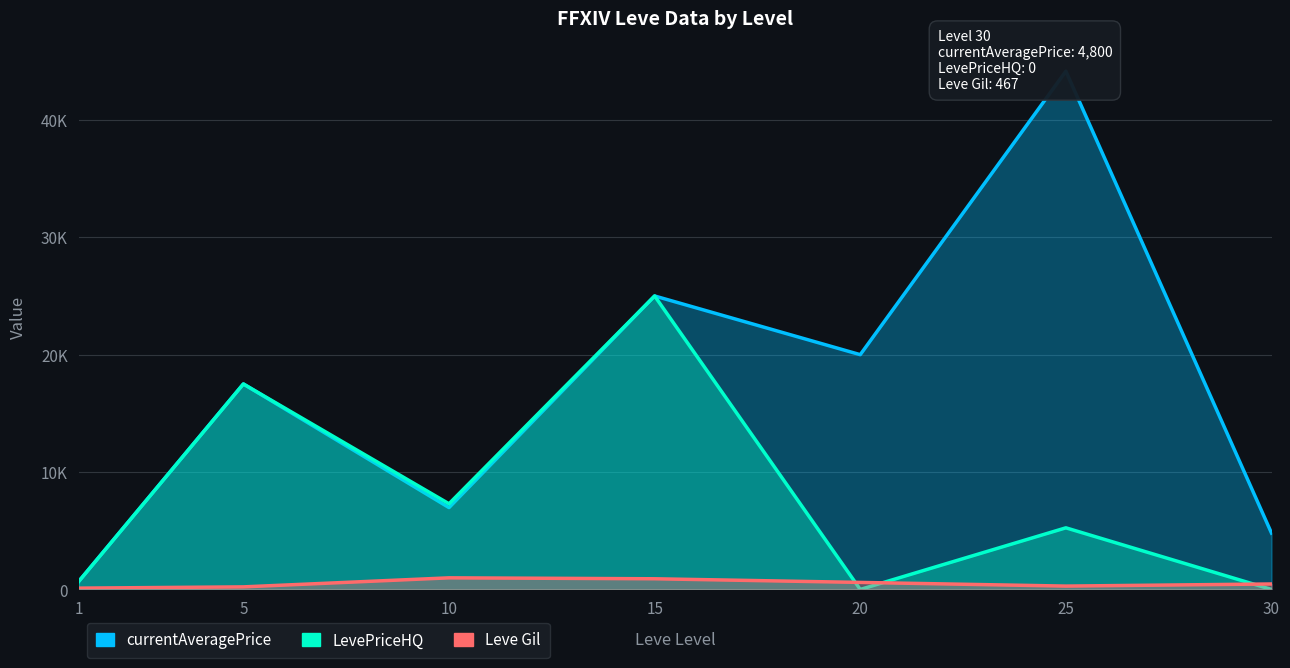

What is the value of the Leve Gil point at the 3rd from the left?

990.0